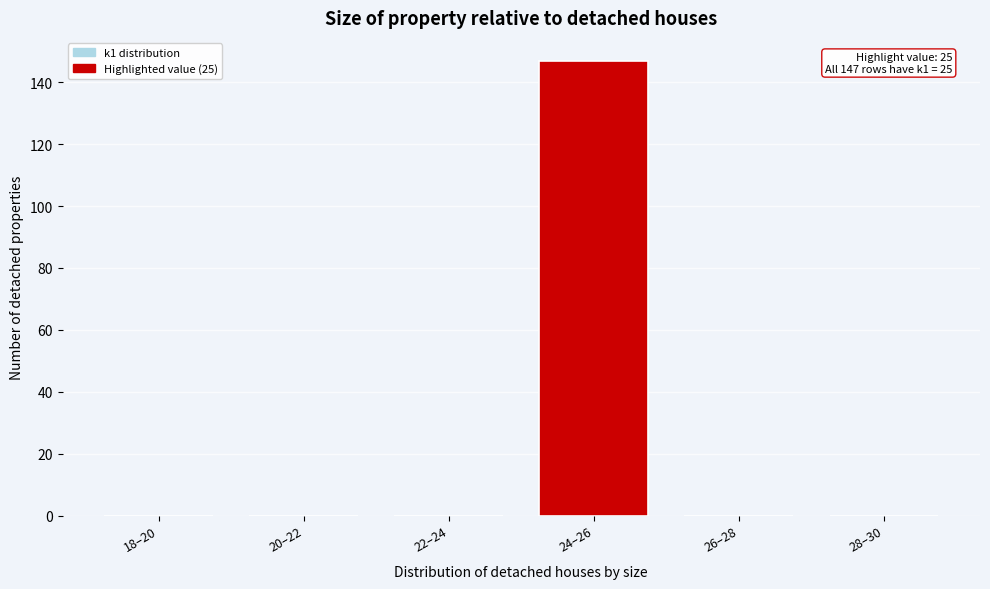

Reading left to right, list all the values displayed in this chart.

18–20=0	20–22=0	22–24=0	24–26=147	26–28=0	28–30=0